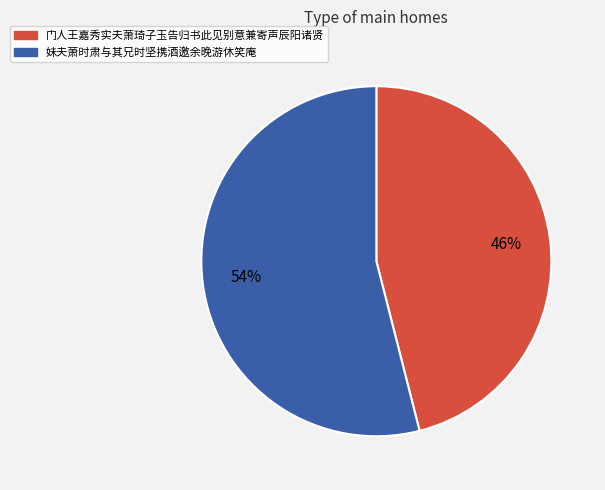

What percentage is the 妹夫萧时肃与其兄时坚携酒邀余晚游休笑庵 slice, to the nearest percent?

54%